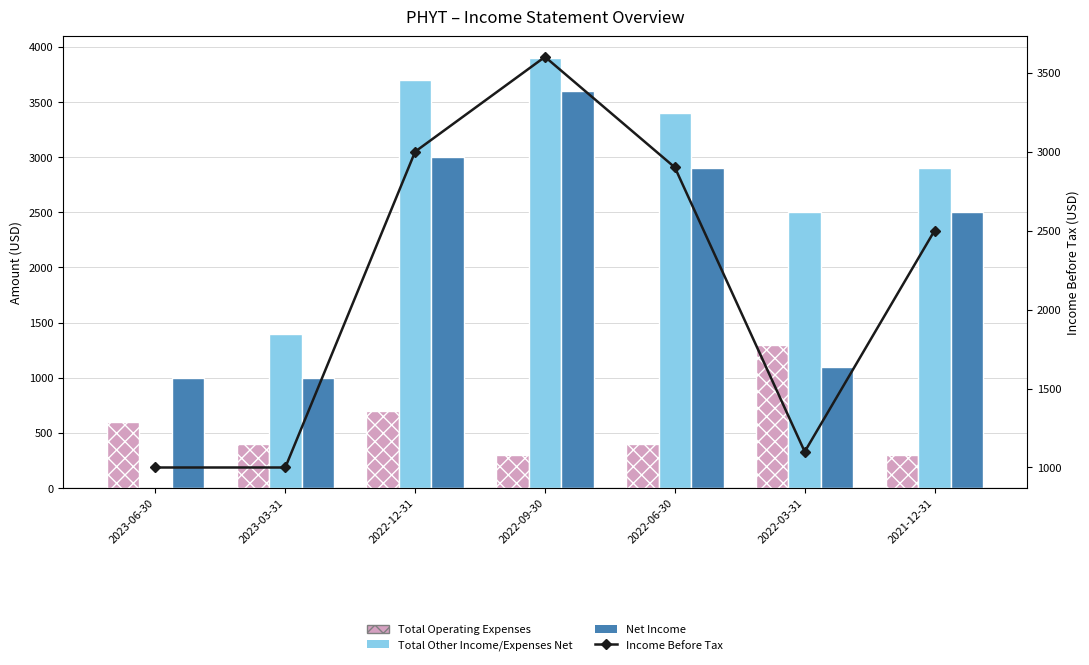

The value of Total Other Income/Expenses Net at 2023-06-30 is 0. True or false?

True